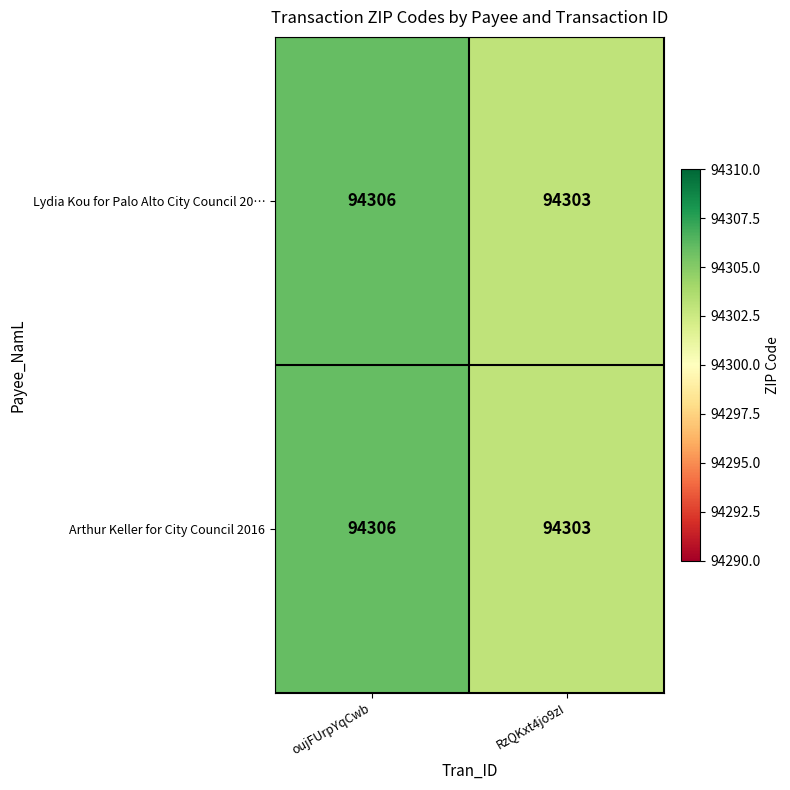

What is the sum of all Arthur Keller for City Council 2016 values?

188609